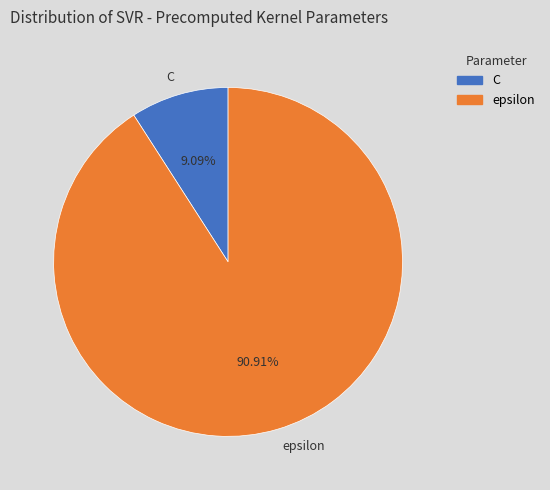

Does epsilon account for over 50% of the chart?

Yes